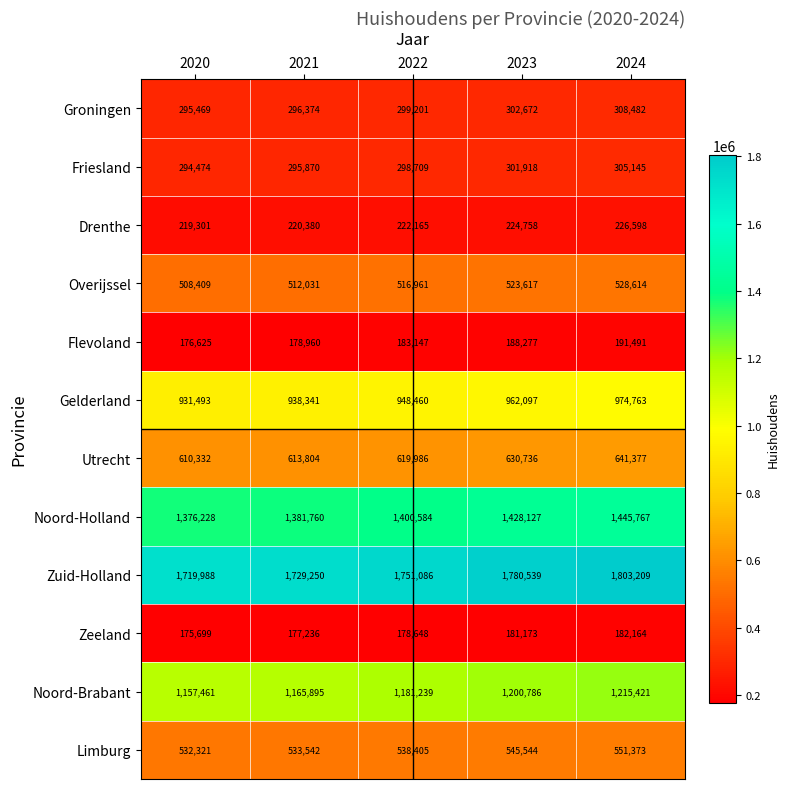

Between 2023 and 2024, which series saw the biggest shift?

Zuid-Holland